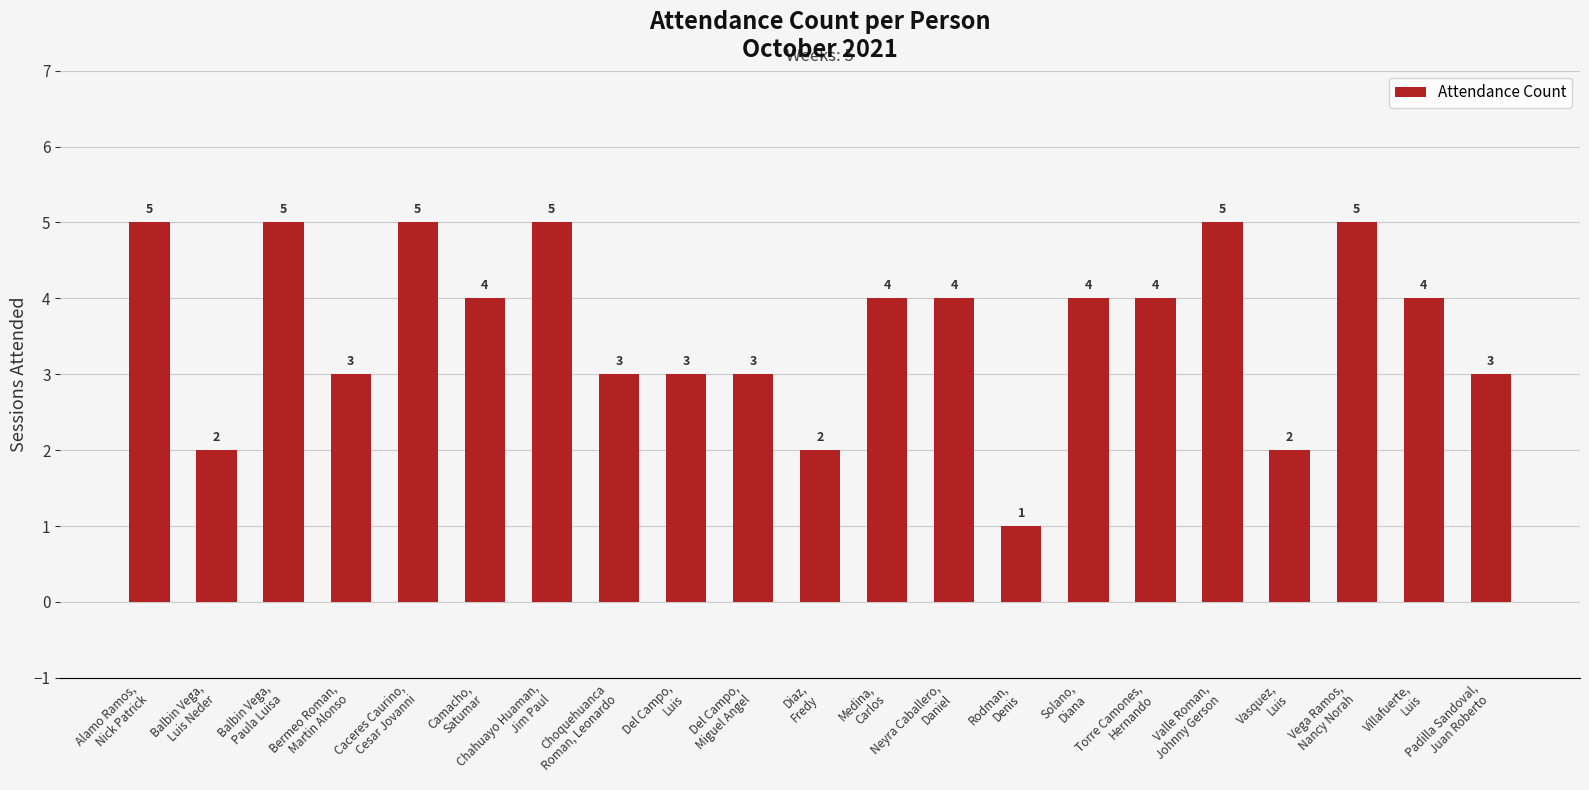

What is the change in value from Balbin Vega,
Luis Neder to Rodman,
Denis?

-1